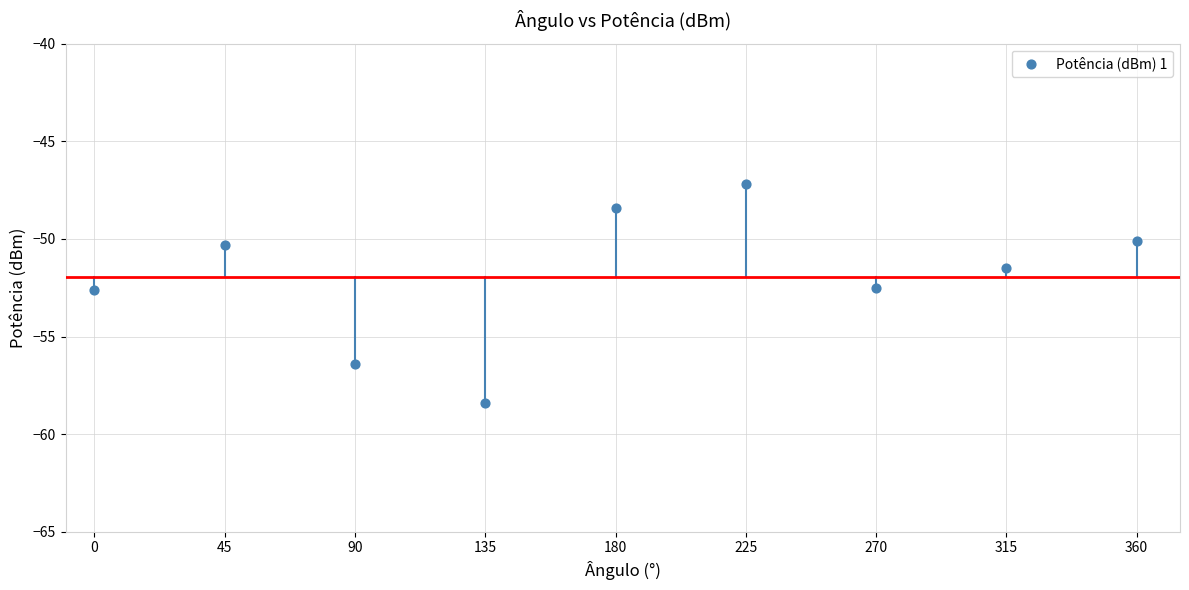

What is the range of Y values (max minus min)?

11.2